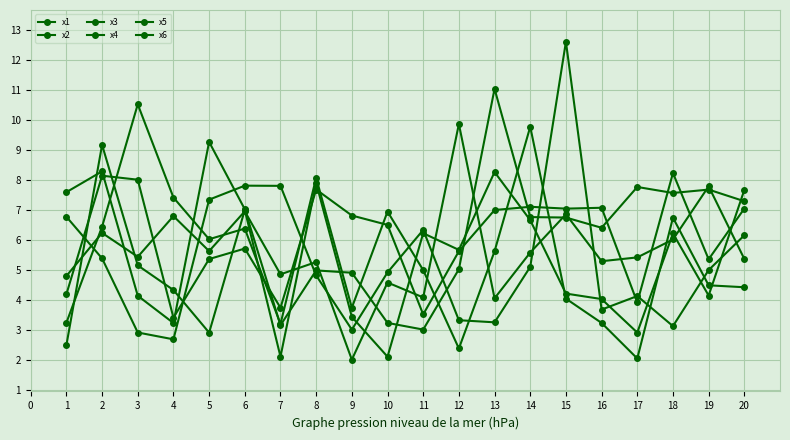

What is the value of the x6 point at the 20th from the left?

7.0